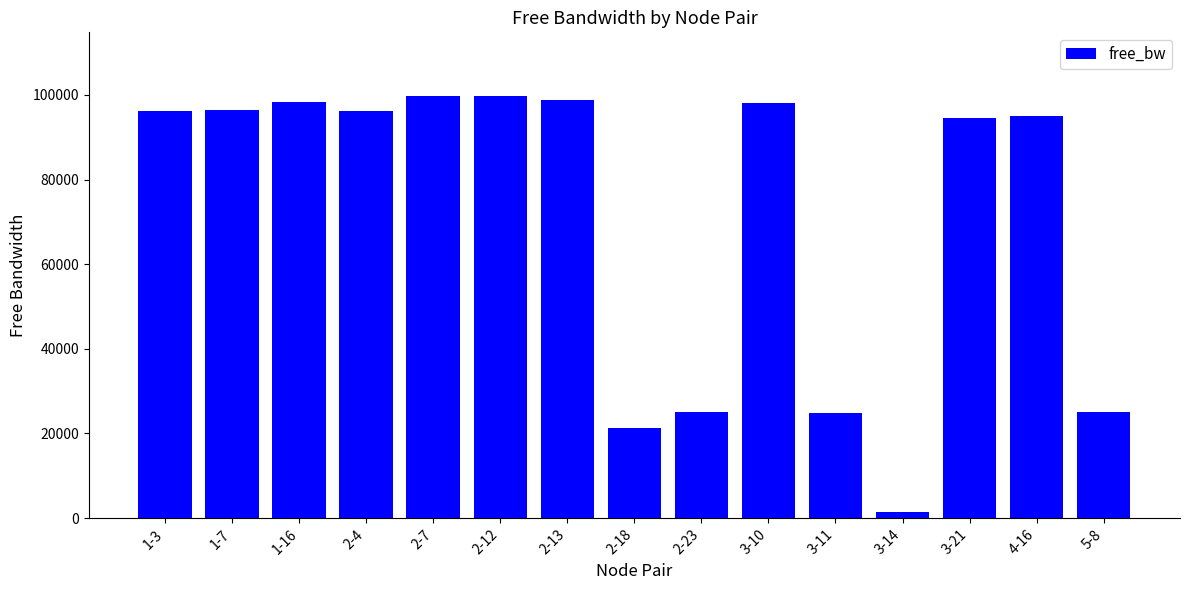

The value at 4-16 is 163281.4. True or false?

False